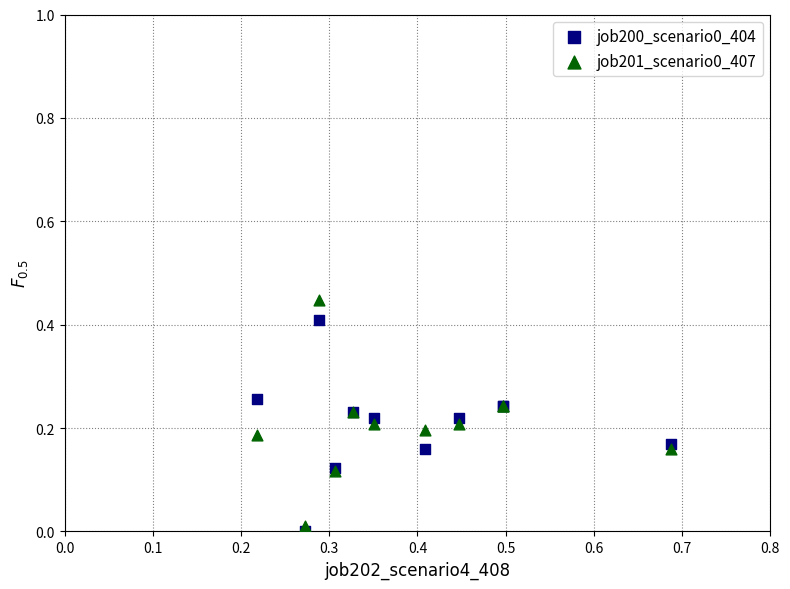

What is the X range (max minus min) for the scatter plot?

0.5